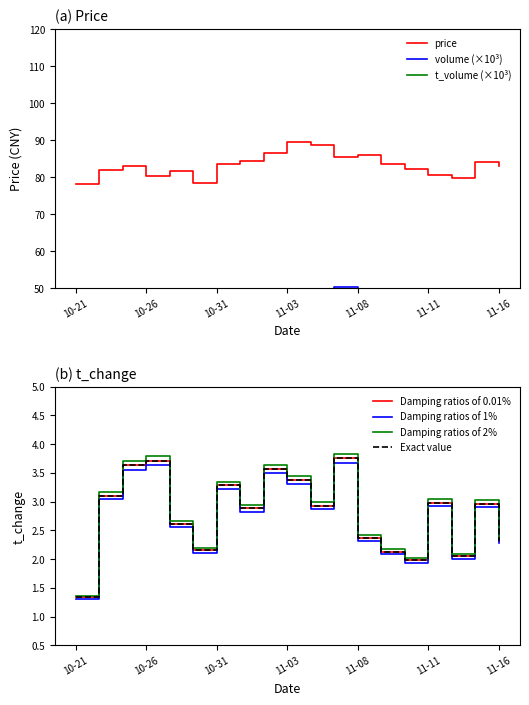

At 2022-11-09, list the series in order from largest to smallest.

price, volume, t_volume, t_change